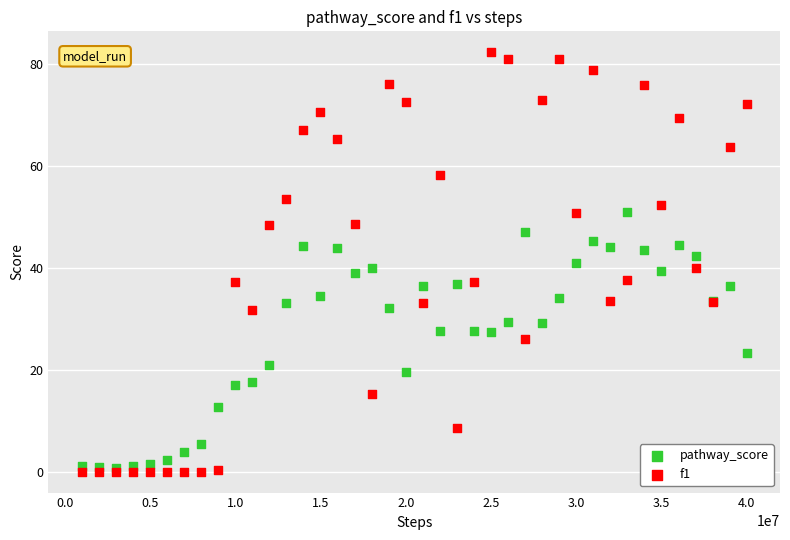

Which series reaches the maximum Y coordinate?

f1